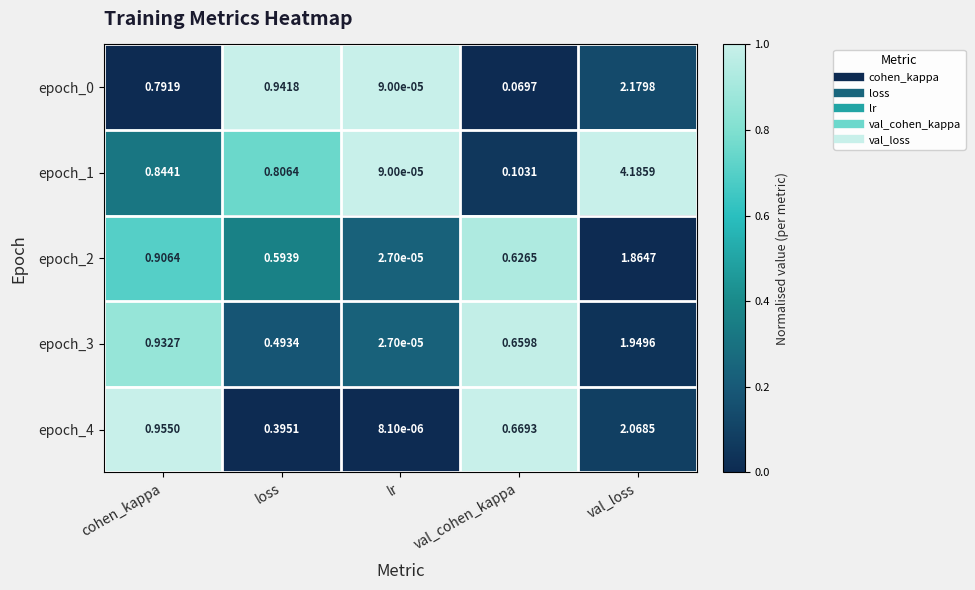

Is the value of epoch_4 at cohen_kappa greater than the value of epoch_2 at val_cohen_kappa?

Yes